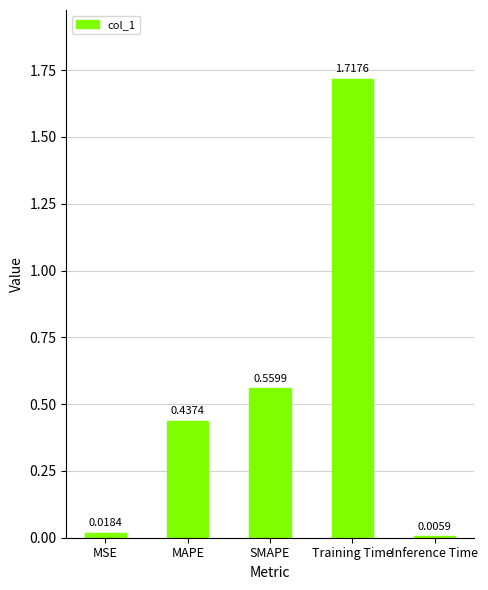

What is the sum of all values?

2.7